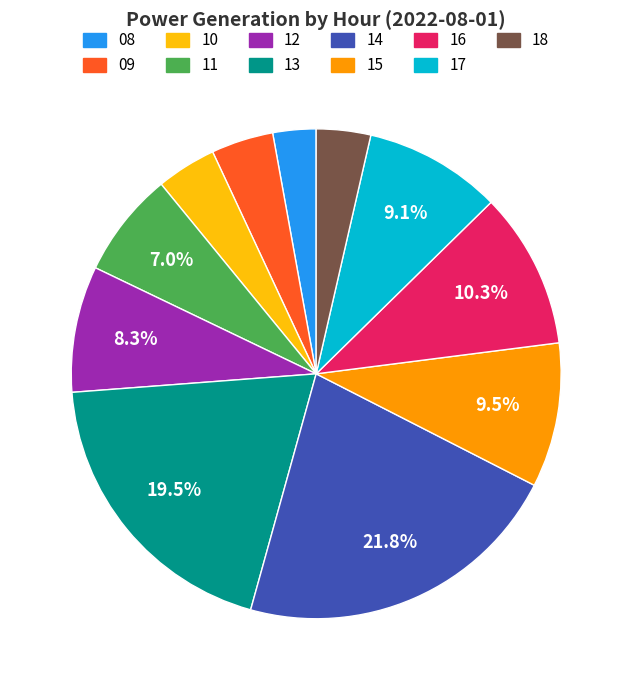

The 16 slice represents 1% of the pie. True or false?

False